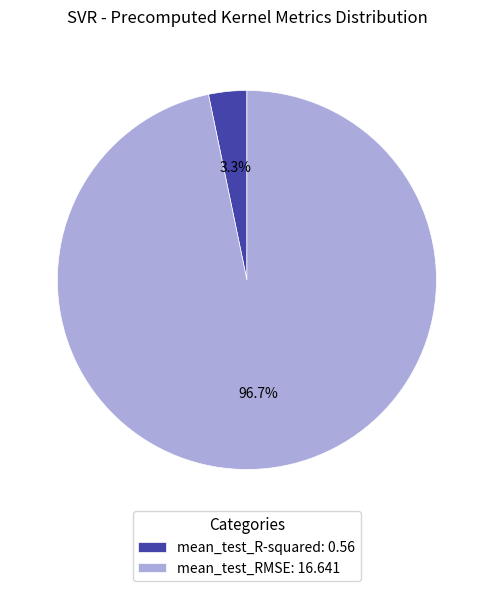

Combined, what portion of the pie is mean_test_R-squared: 0.56 and mean_test_RMSE: 16.641?

100.0%